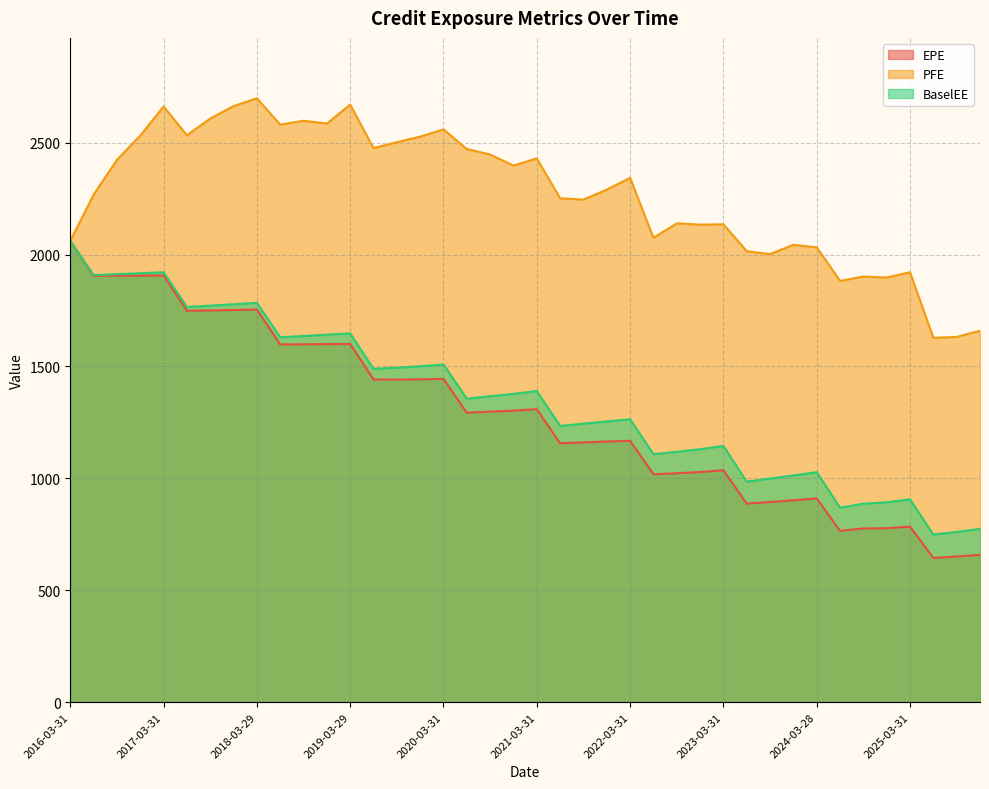

Count the number of categories in the chart.

40